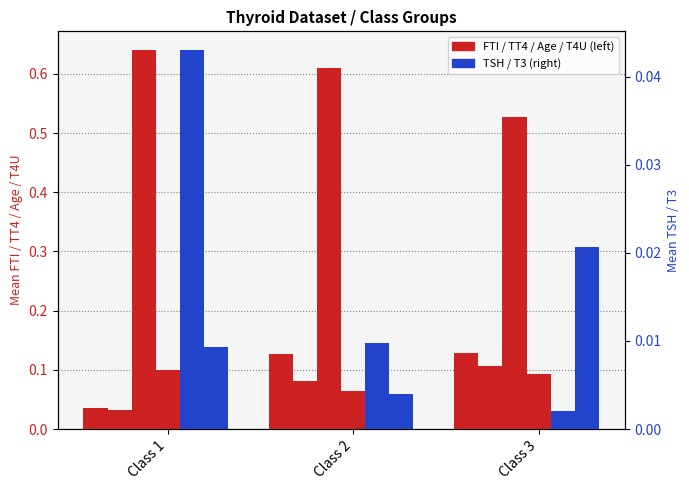

Does the chart contain stacked bars?

No